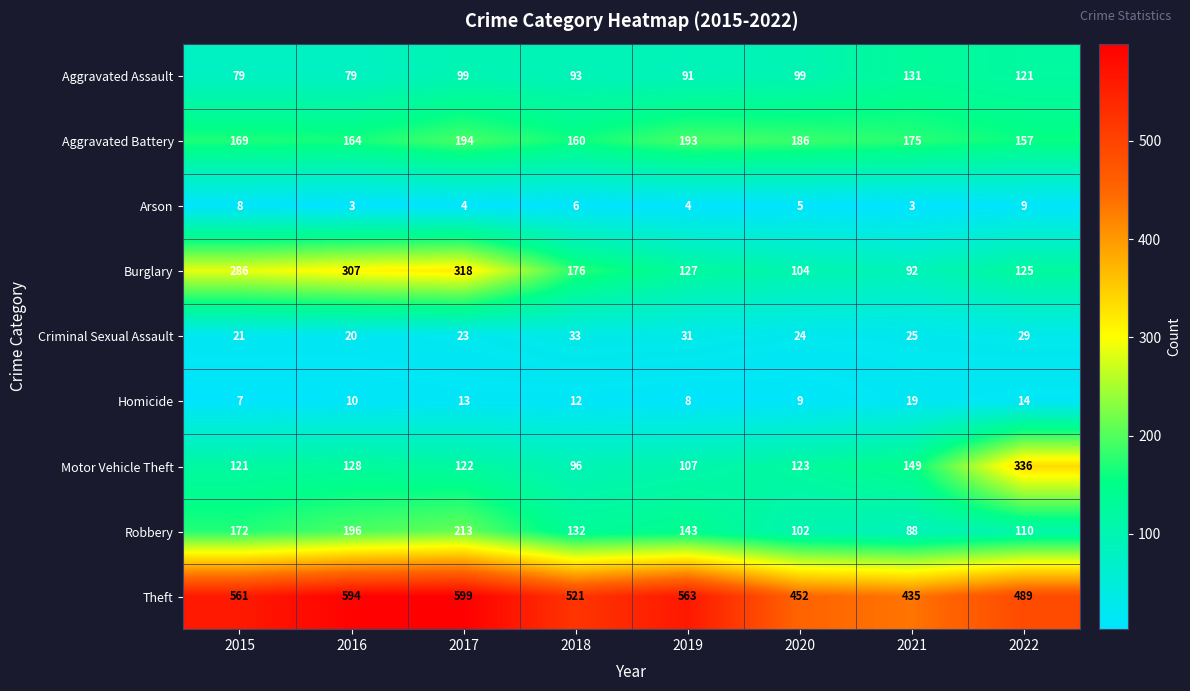

How many series are shown in this chart?

9